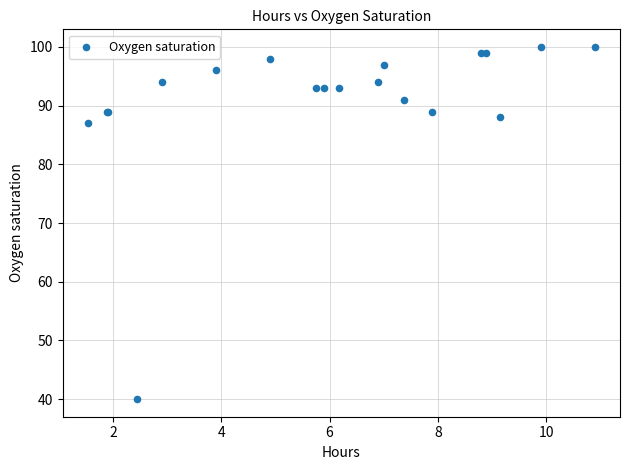

What Y value in the scatter plot is closest to 70?

87